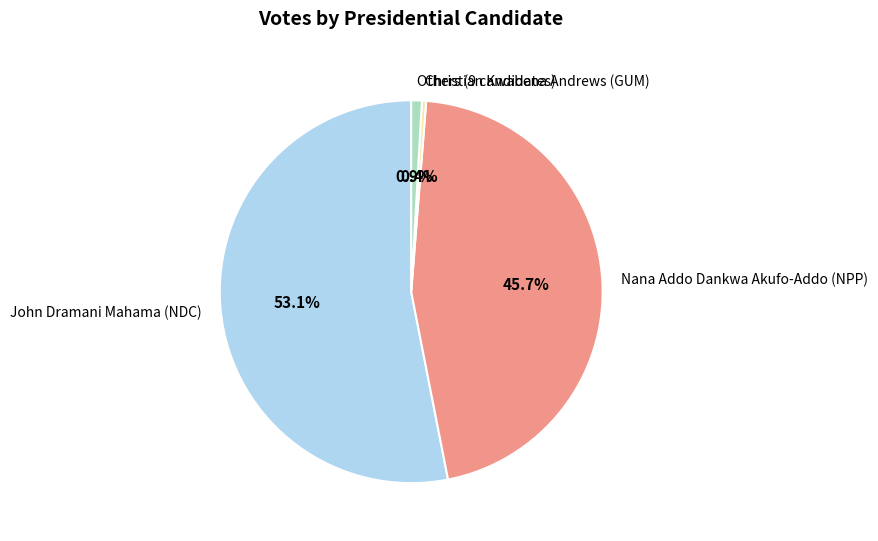

How many slices are in this pie chart?

4